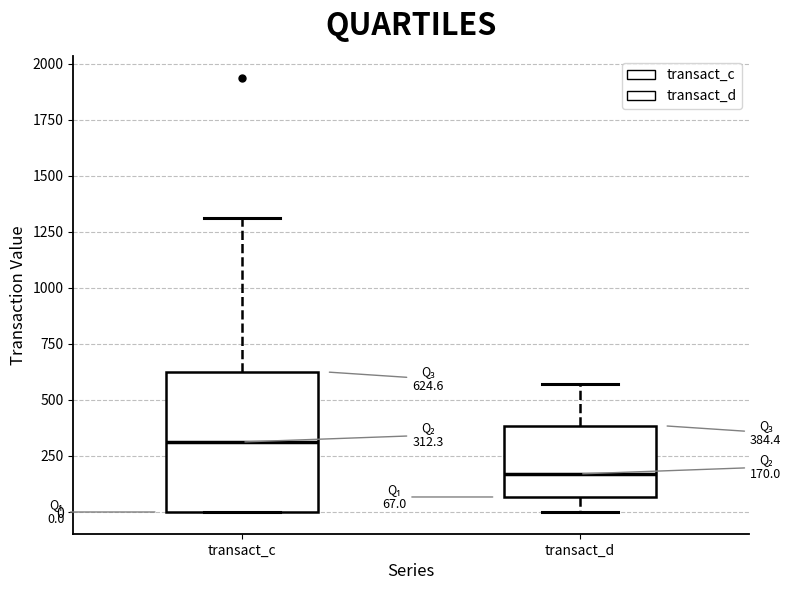

Which box's median line is the highest?

transact_c